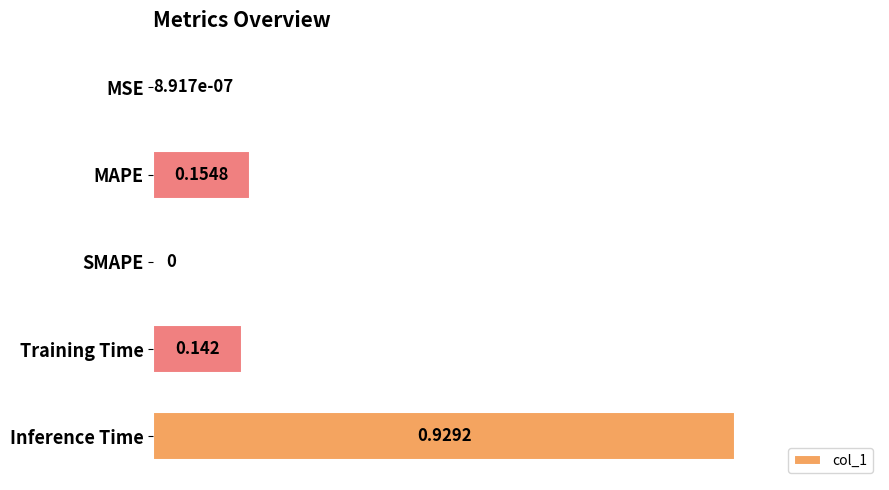

Between Training Time and MSE, which is larger?

Training Time